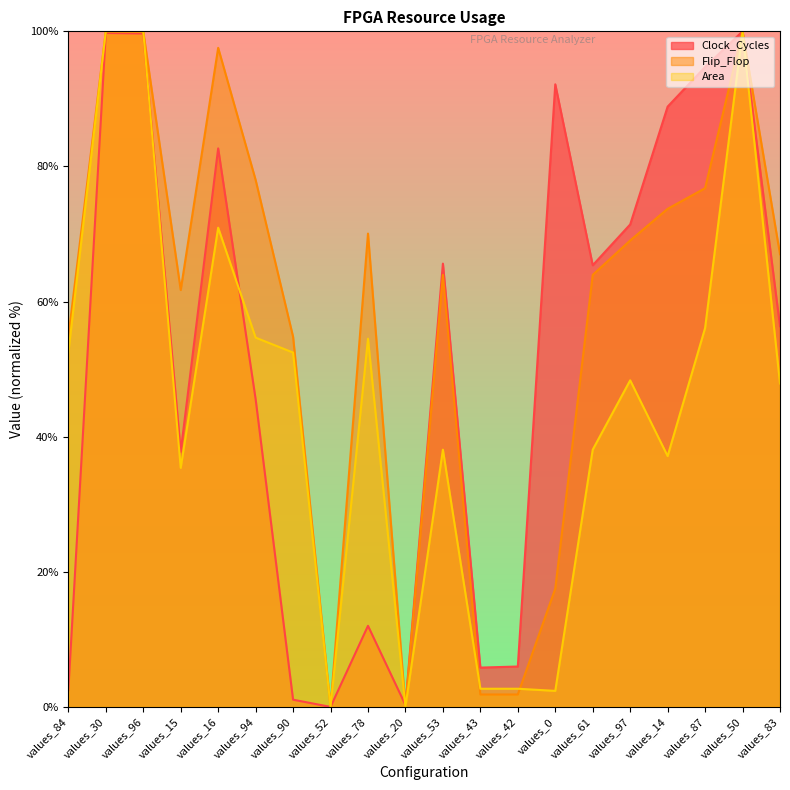

Which category has the lowest value across all series?

values_52